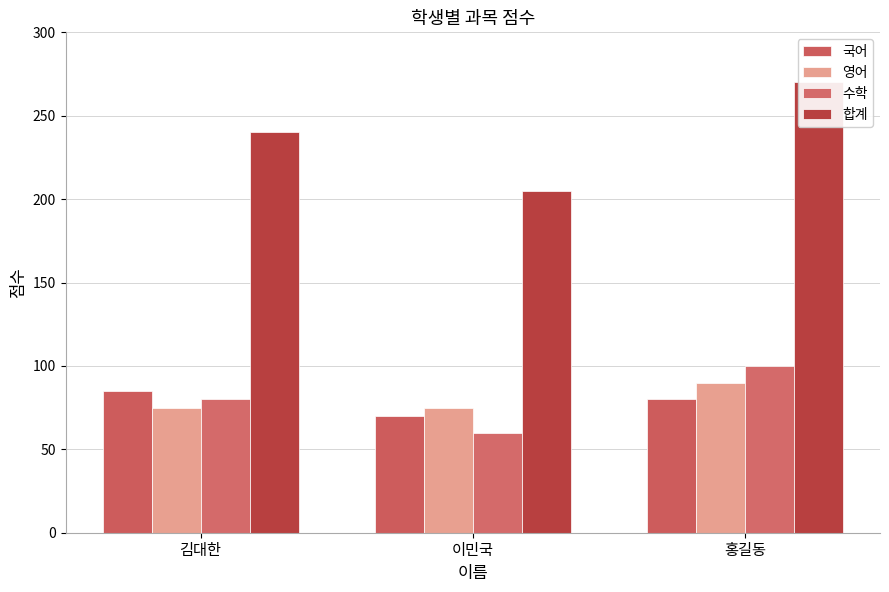

How many 수학 values are between 60 and 100?

3